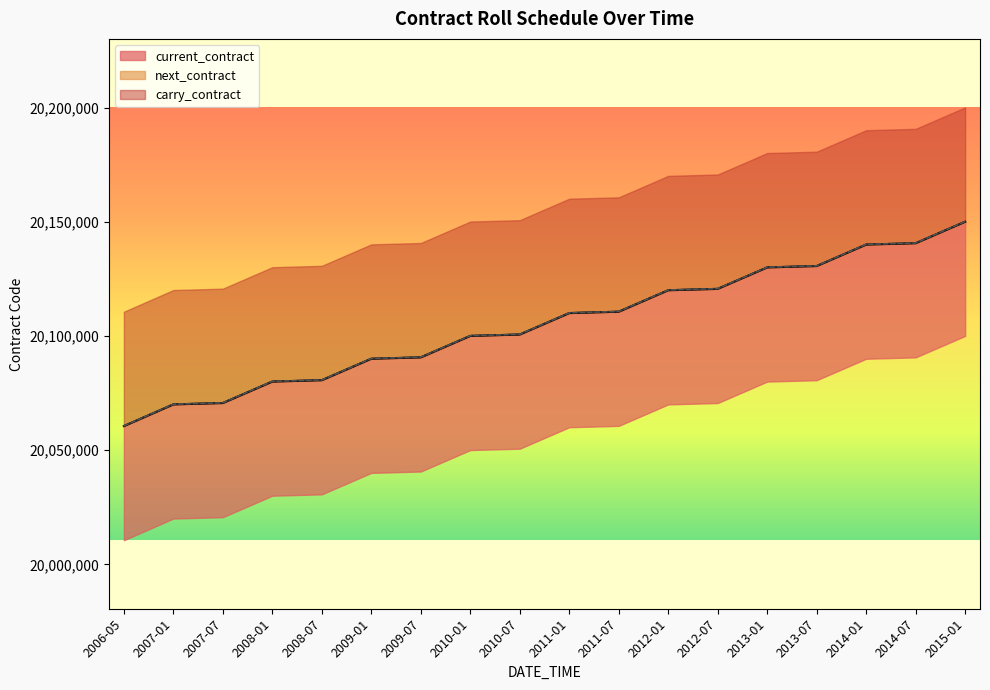

What is the average value of the next_contract series?

20105494